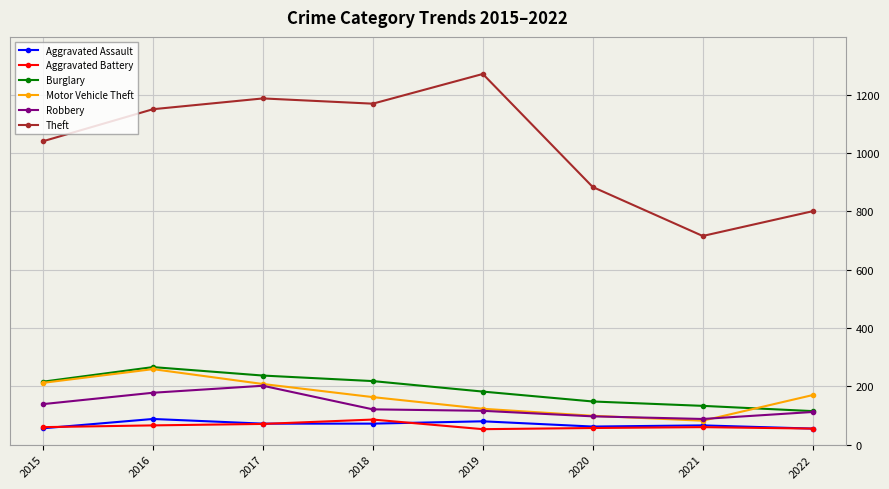

What is the value of the Theft point at the 4th from the left?

1170